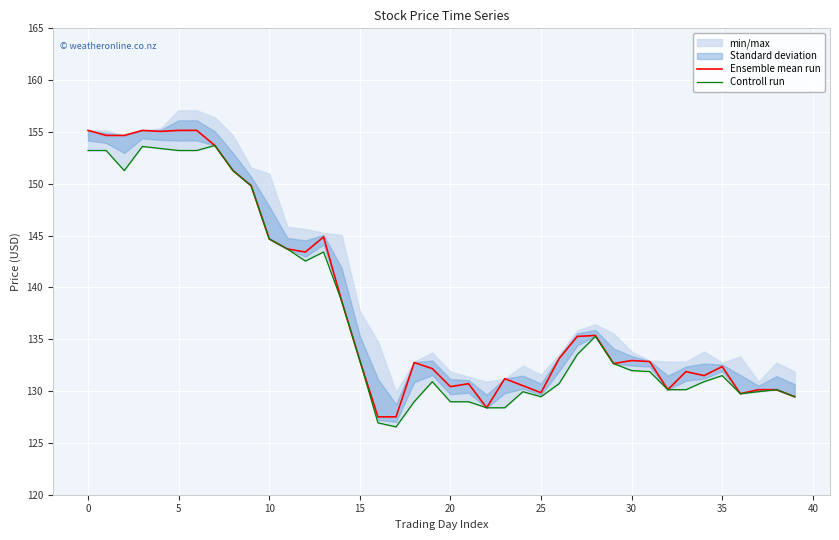

Is it true that Ensemble mean run equals 237.5 at 5?

False